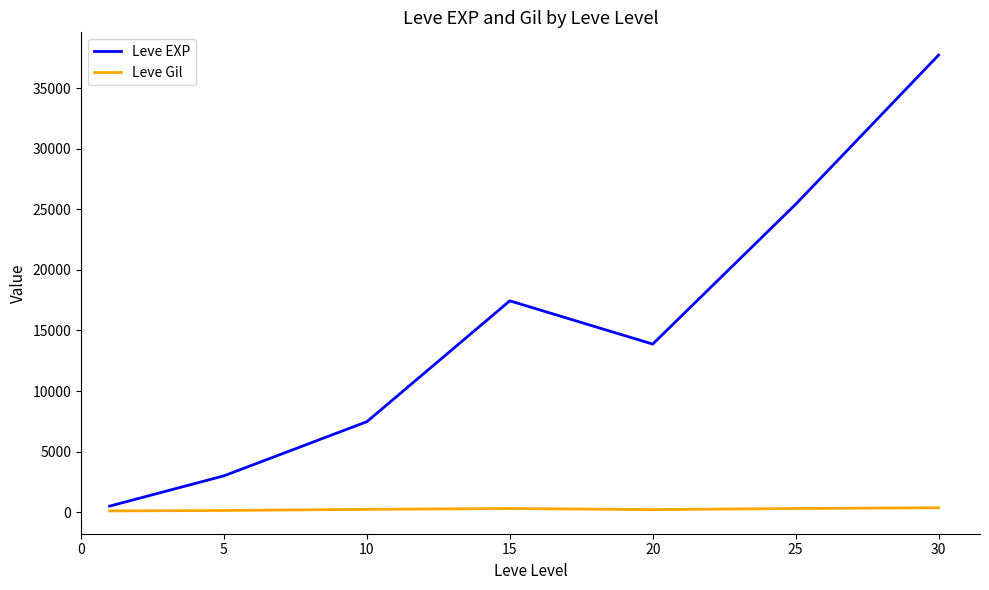

Which series has the largest total across all categories?

Leve EXP